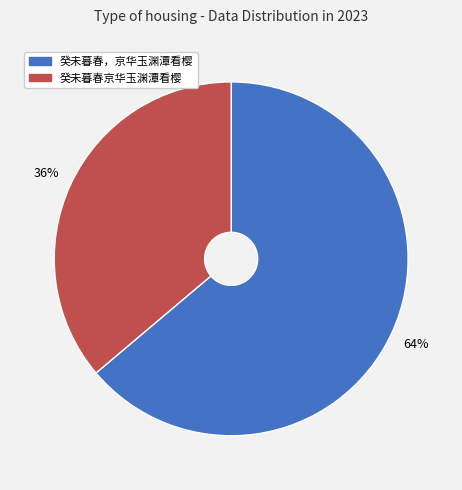

What is the smallest slice in the pie chart?

癸未暮春京华玉渊潭看樱